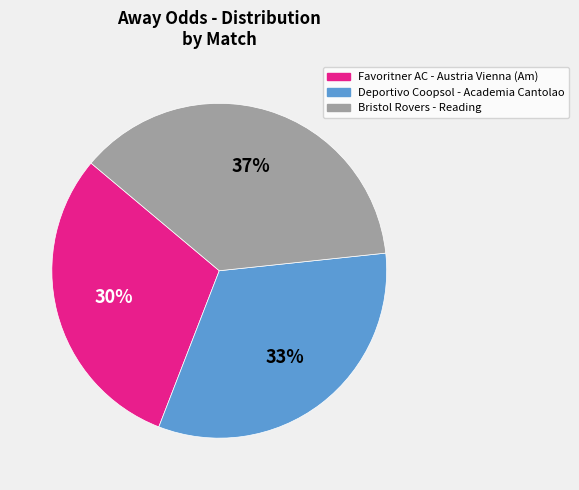

Does Deportivo Coopsol - Academia Cantolao represent more than half of the total?

No